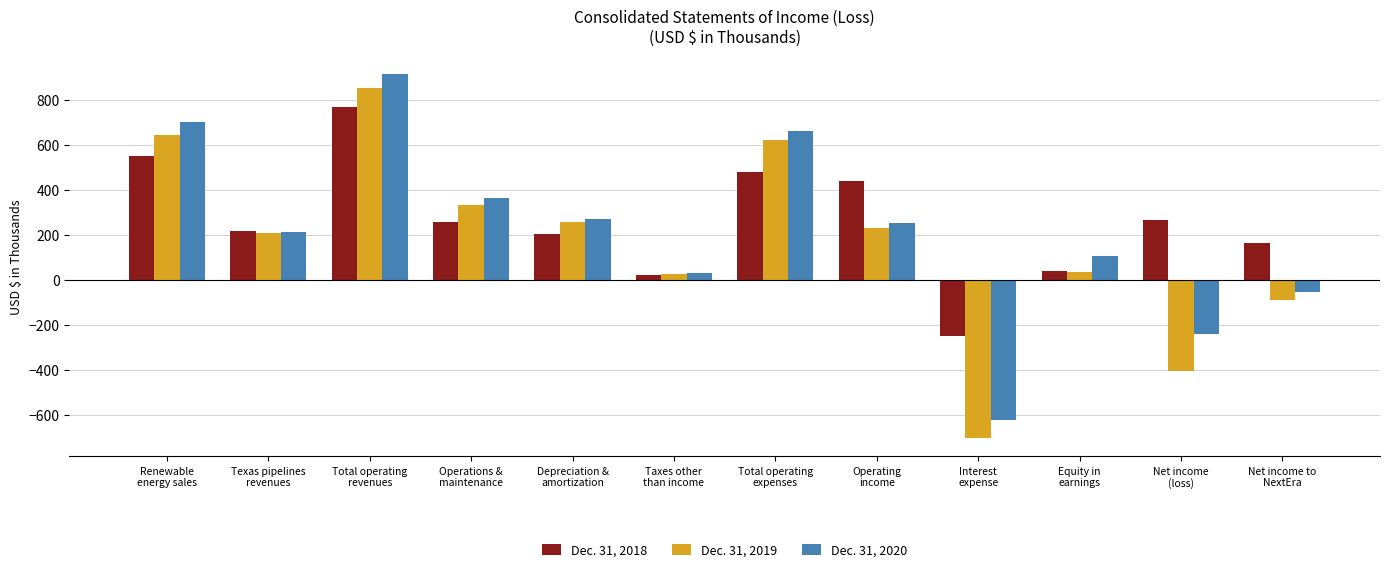

What is the maximum value for Dec. 31, 2020?

917